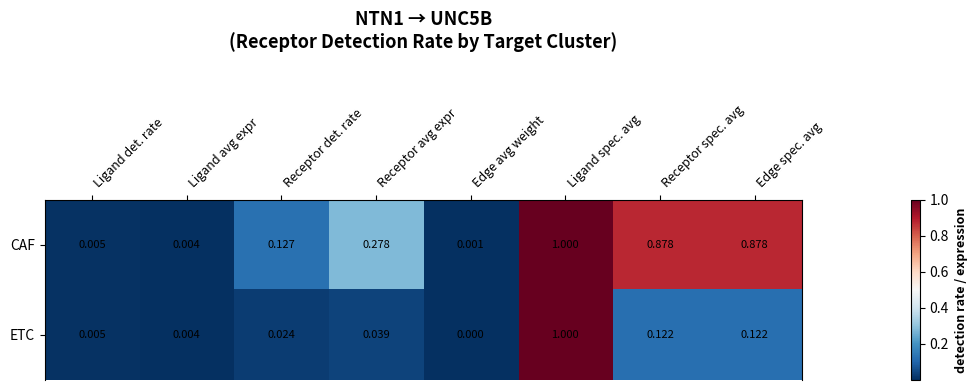

Rank the series by their average value, from highest to lowest.

CAF, ETC